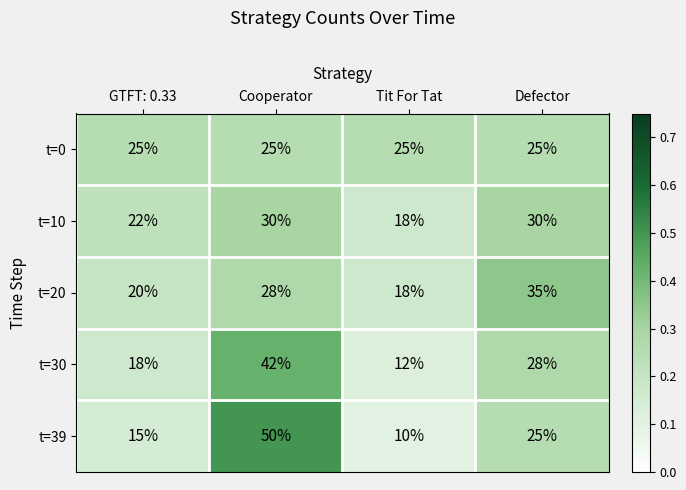

At which category does the chart reach its peak across all series?

Cooperator